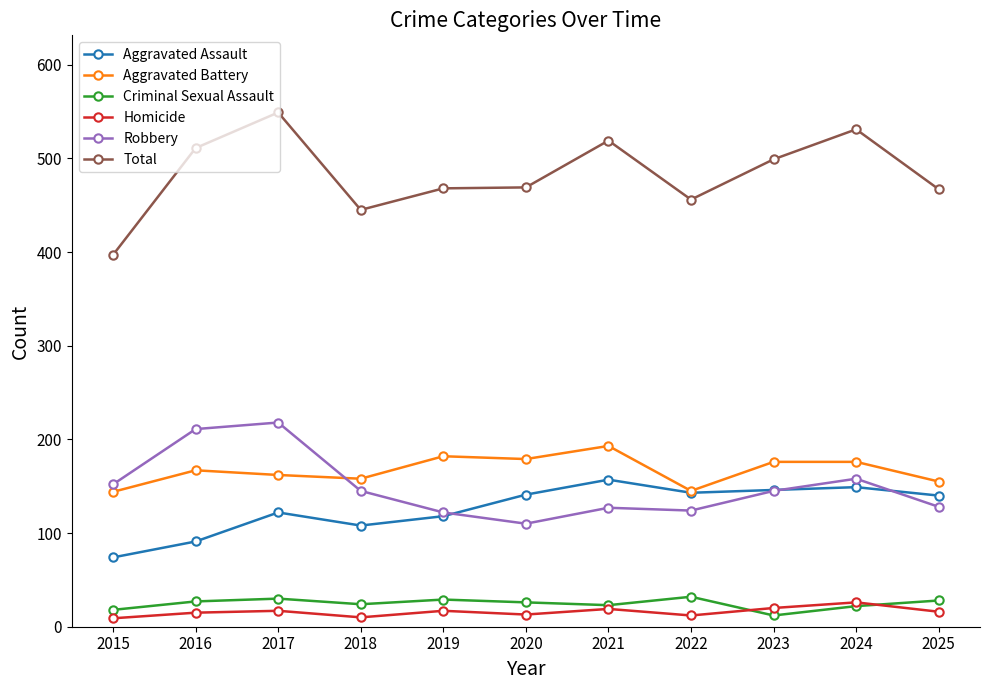

What is the average value of the Aggravated Assault series?

126